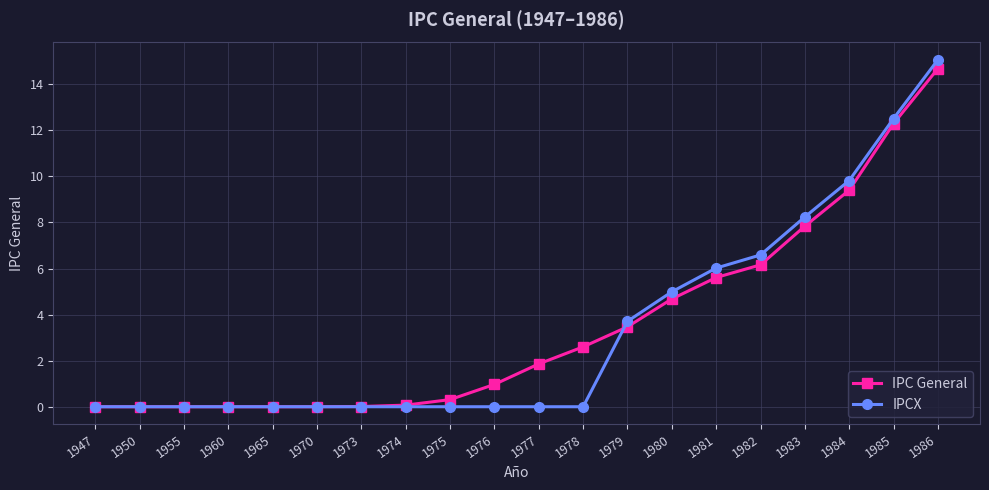

Which series has the largest total across all categories?

IPC General